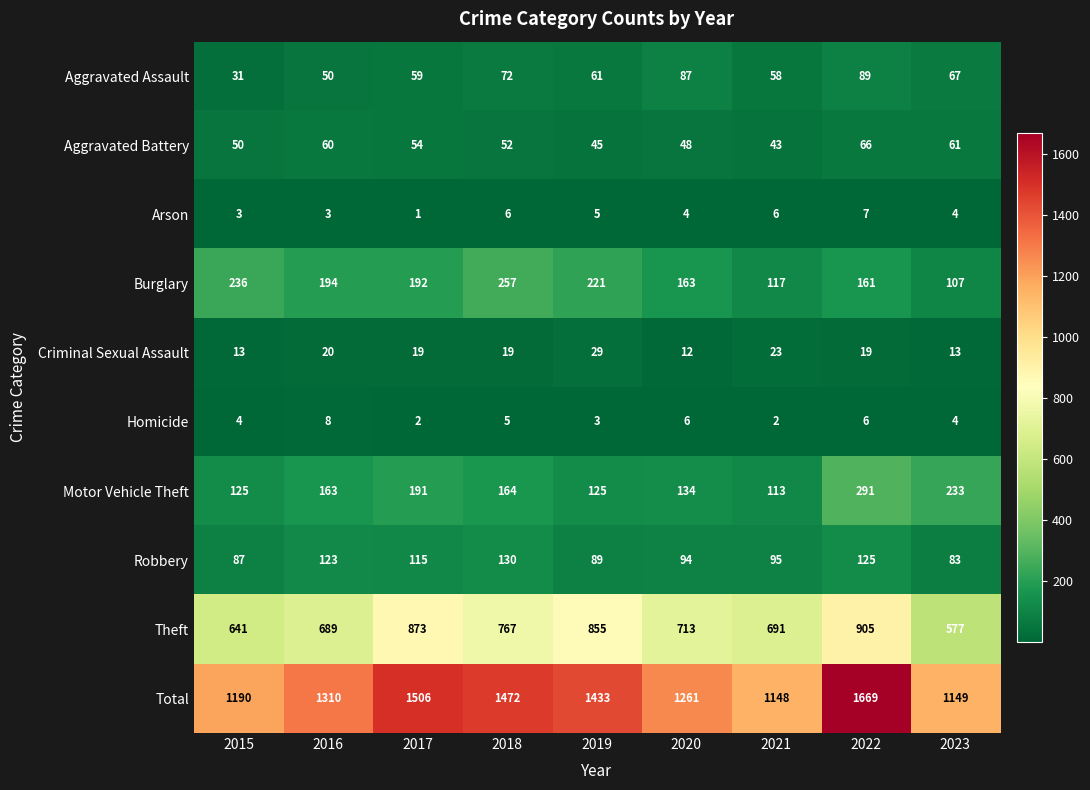

Where is Theft nearest to the value 741?

2018